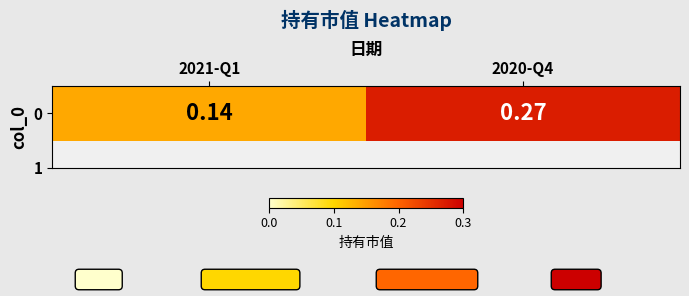

What is the minimum value shown in the chart?

0.1